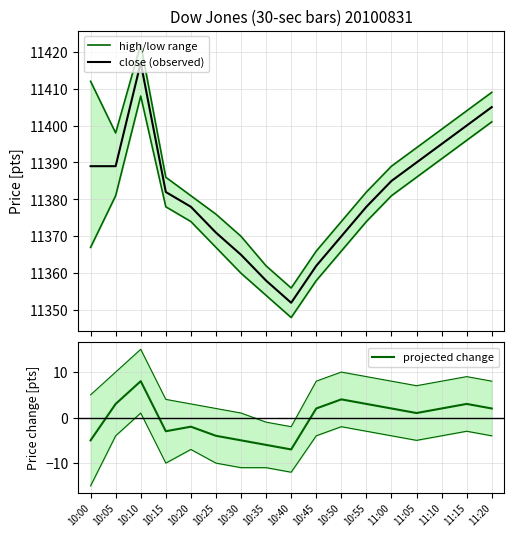

True or false: close (observed) and projected change cross at least once.

False